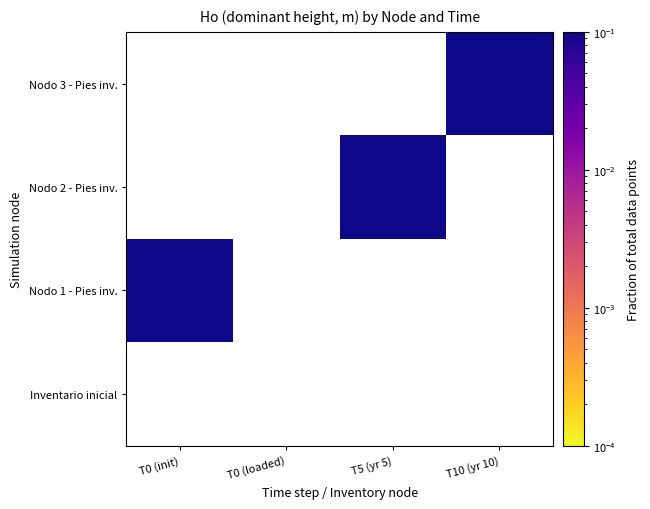

Rank the series by their maximum value, from highest to lowest.

Inventario inicial, Nodo 1 - Pies inv., Nodo 2 - Pies inv., Nodo 3 - Pies inv.